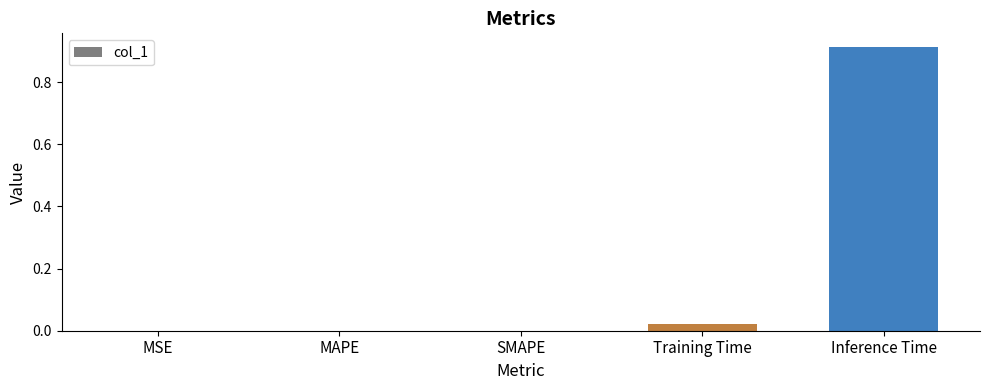

Between Training Time and MAPE, which is larger?

Training Time